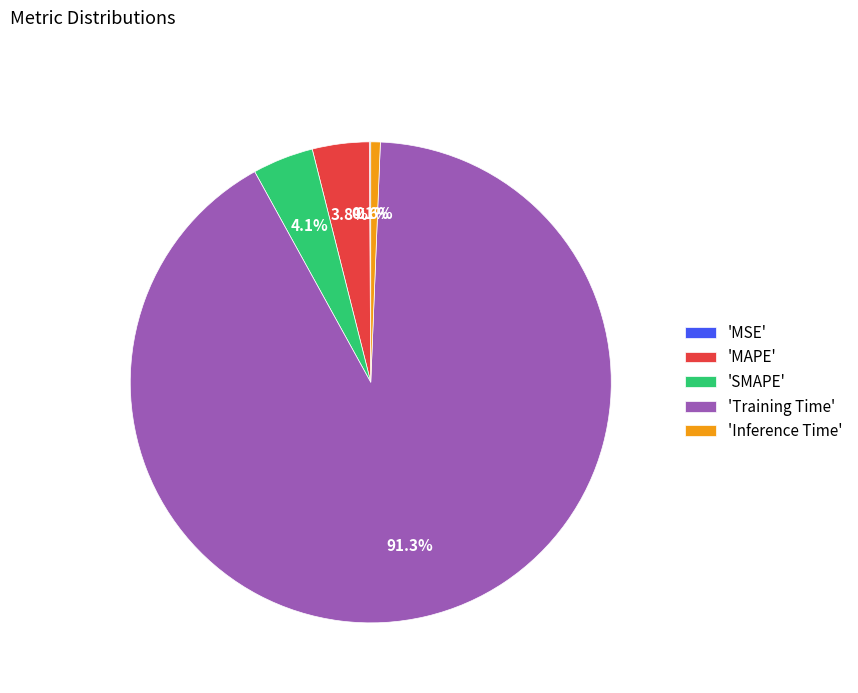

What is the largest slice in the pie chart?

'Training Time'